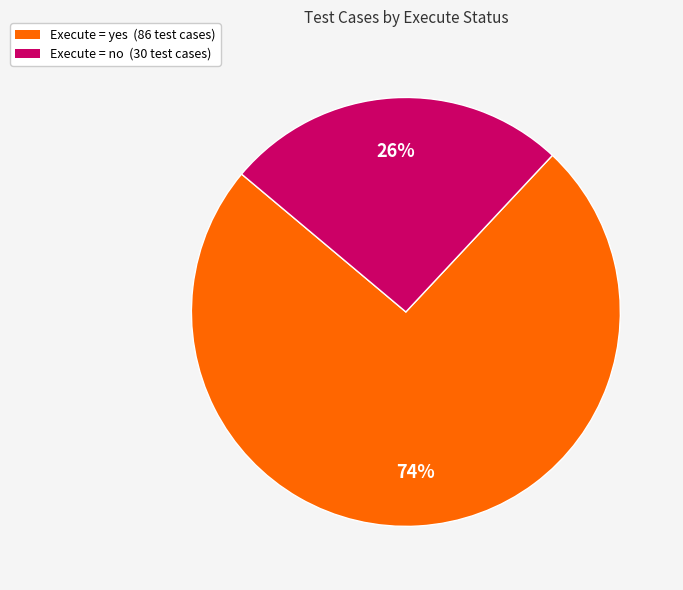

To the nearest percent, what is the average slice percentage?

50%